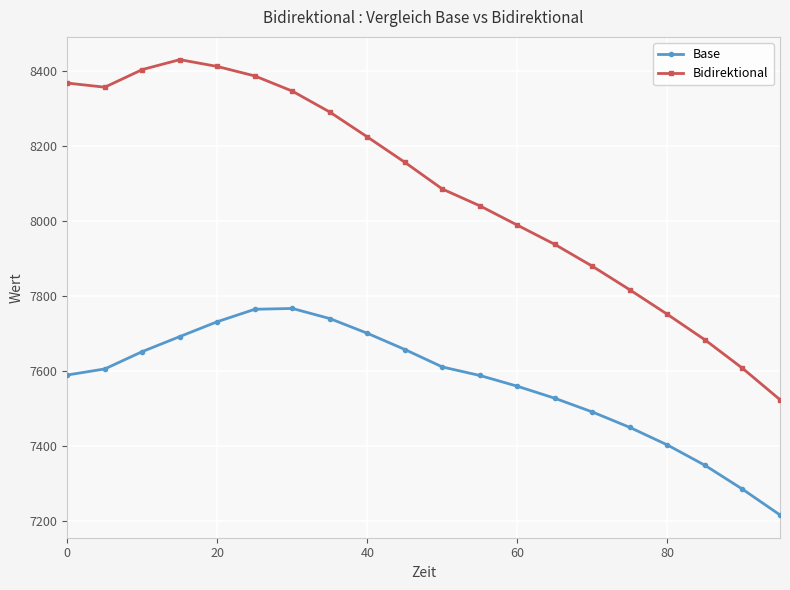

Which series has the largest total across all categories?

Bidirektional